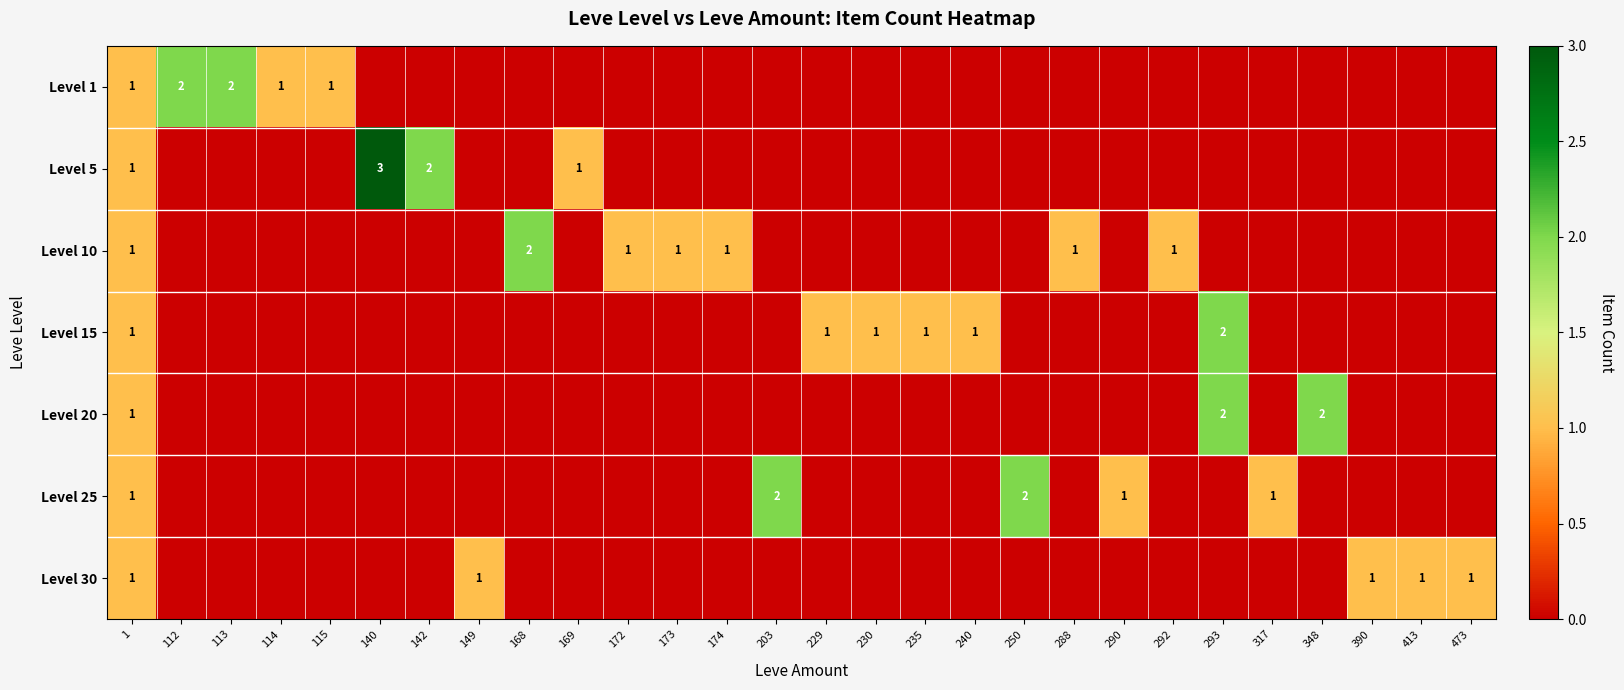

Which has a higher value, 174 or 473?

174